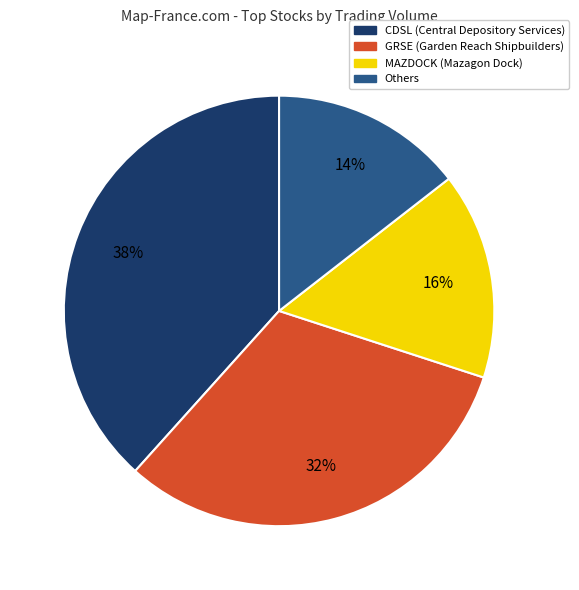

To the nearest percent, what is the average slice percentage?

25%